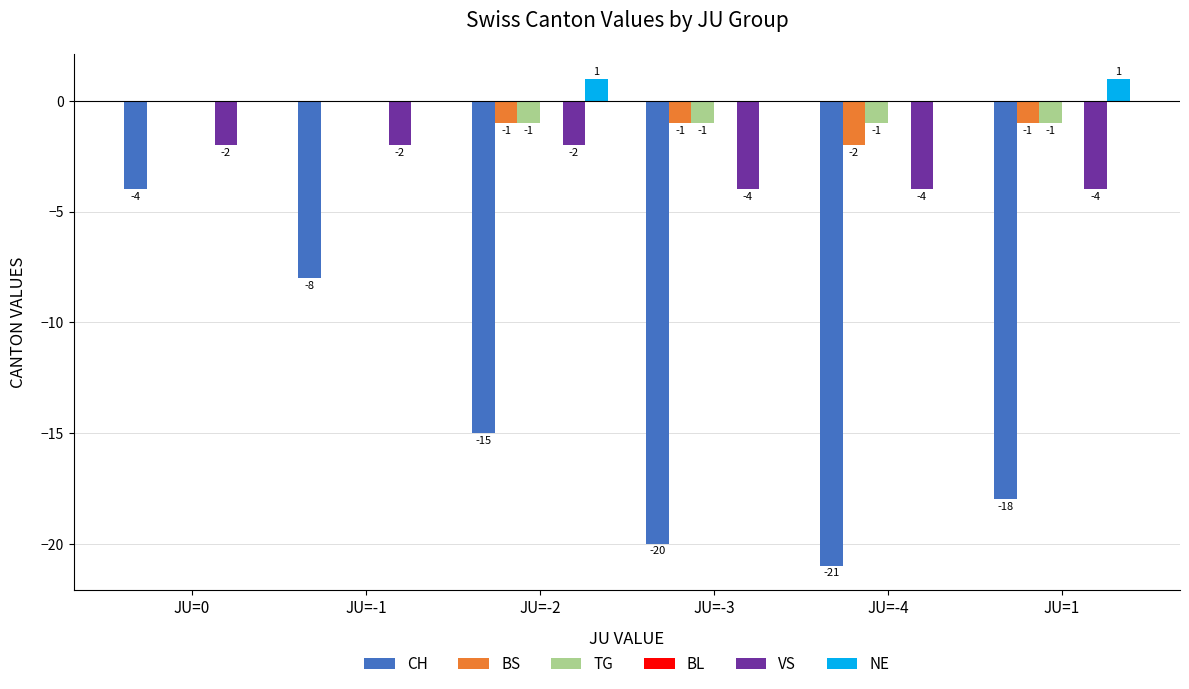

Count the VS values in the range -4 to -2.

6